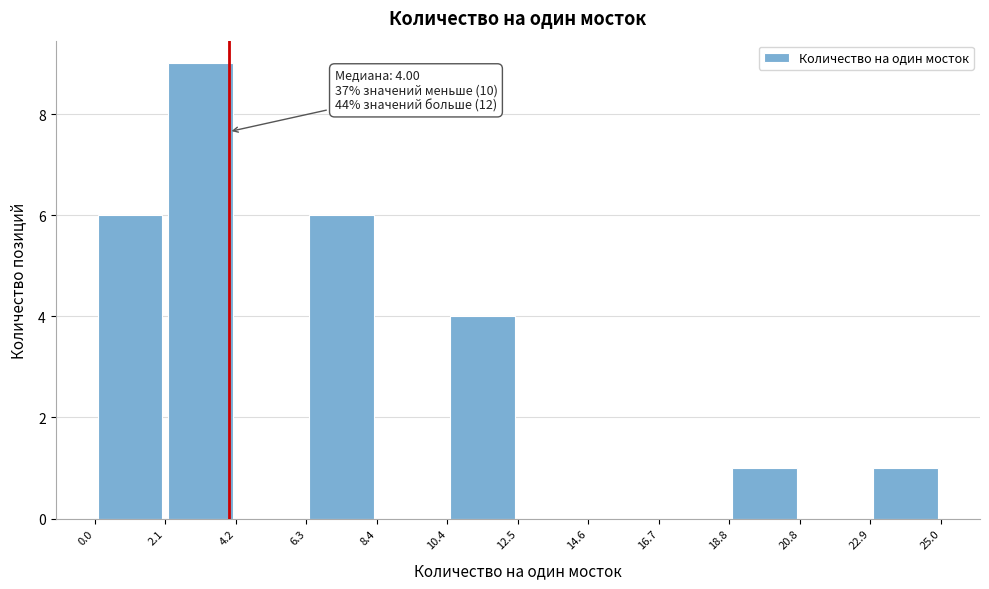

Over which range of the x-axis is the bar tallest?

2.1 to 4.2